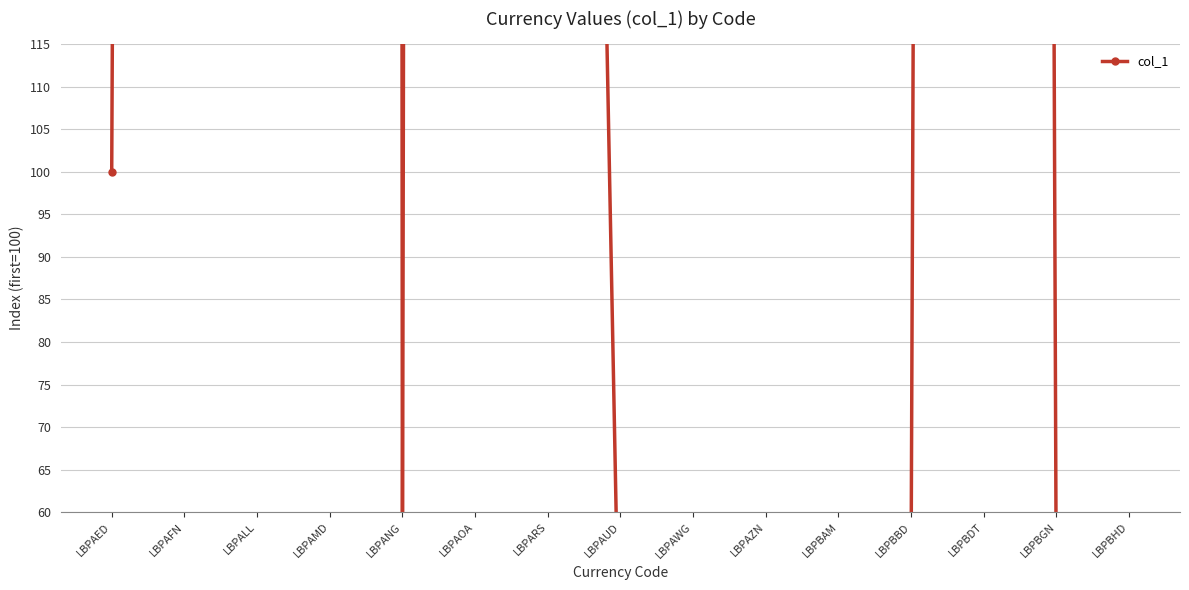

What is the difference between the second highest and minimum values?

4484.1